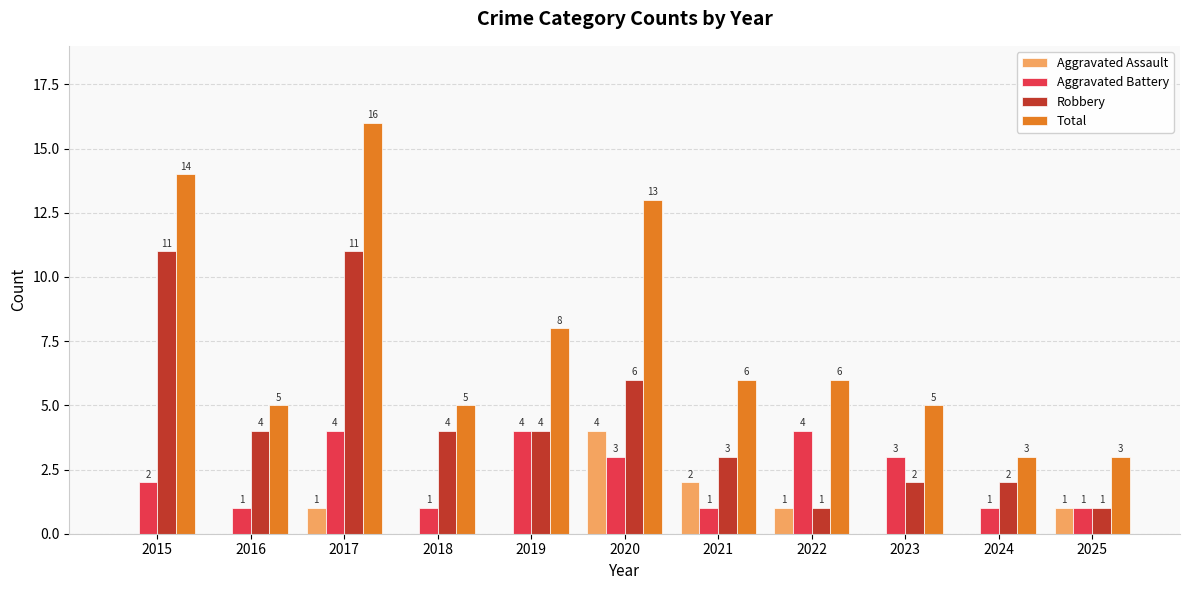

What is the greatest value displayed?

16